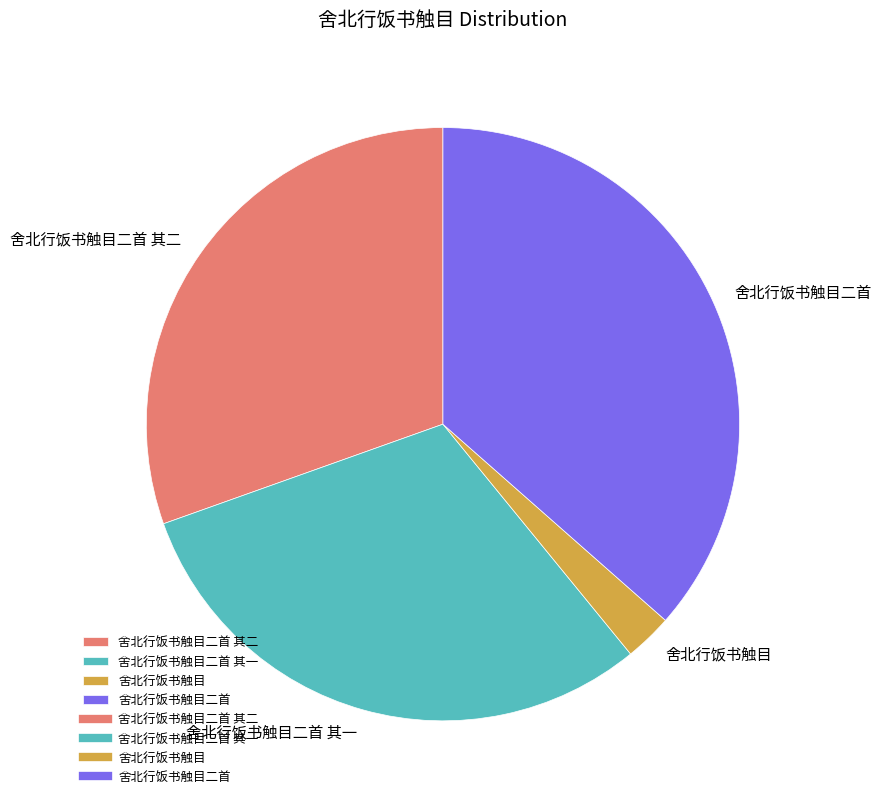

Is it true that 舍北行饭书触目二首 其二 is 39% of the pie?

False